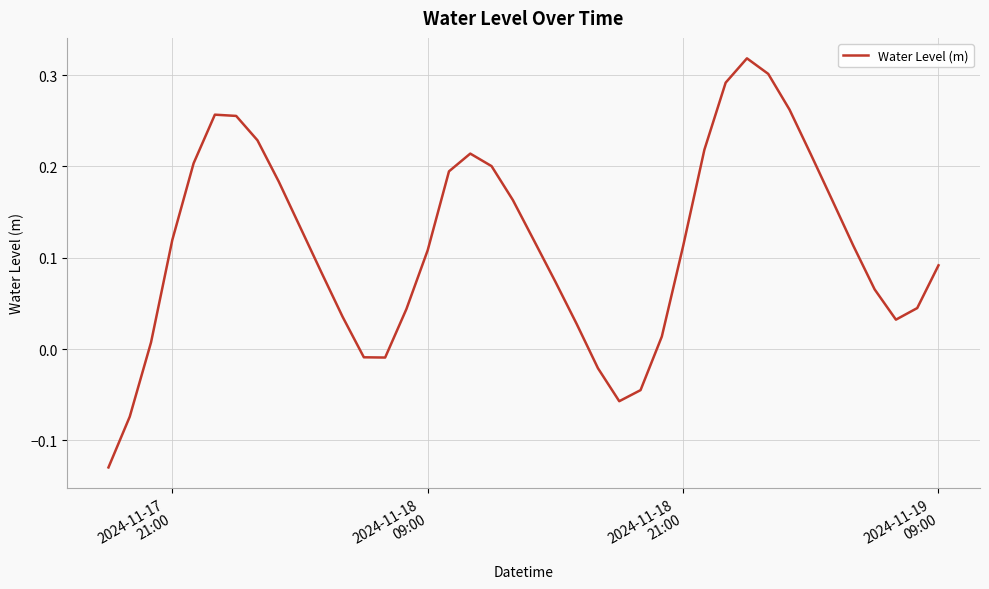

How many series are shown in this chart?

1